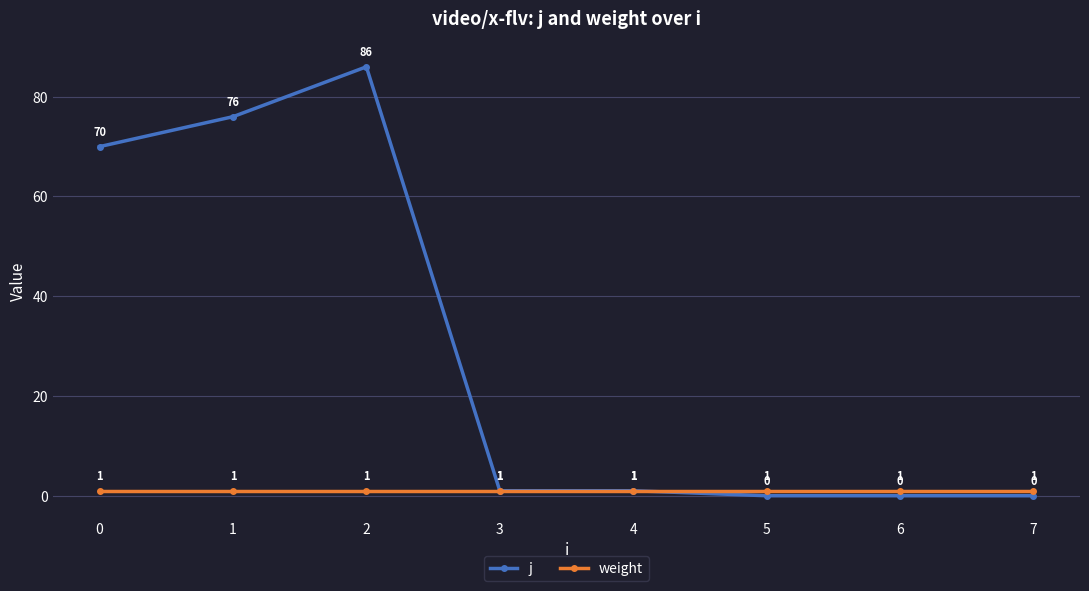

True or false: weight has more than 2 interior local peaks.

False